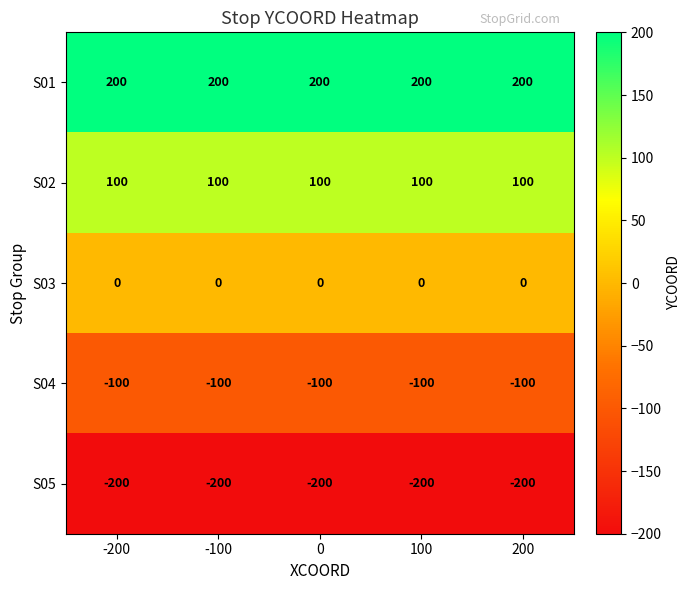

What is the smallest value displayed?

-200